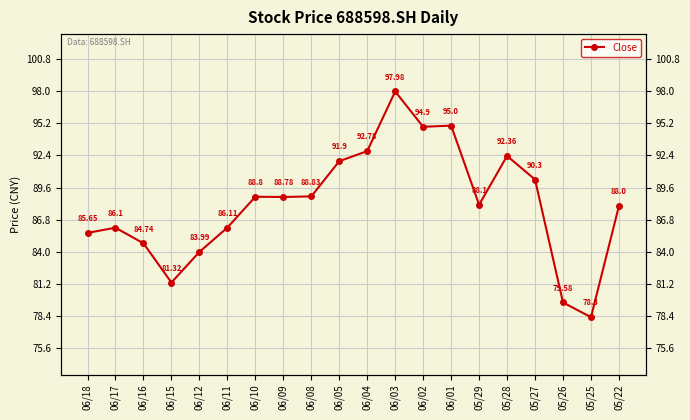

What is the value of the 19th point from the left?

78.3